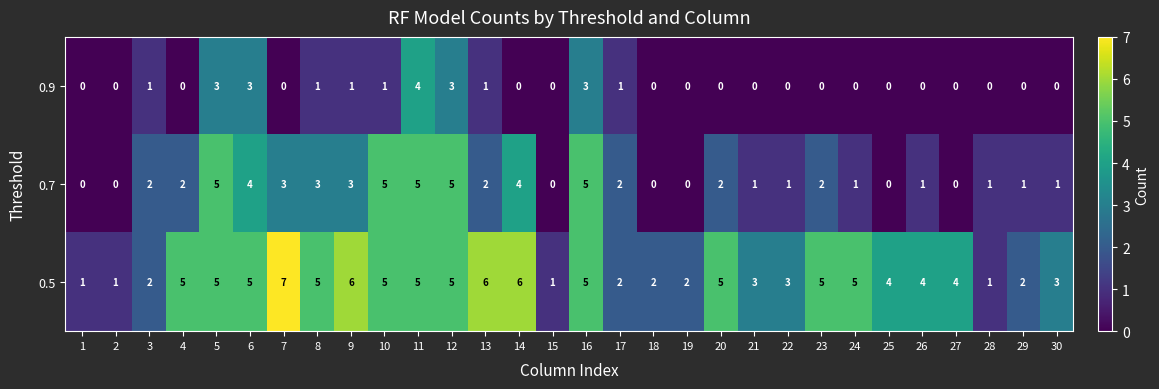

Which series has the largest total across all categories?

0.5